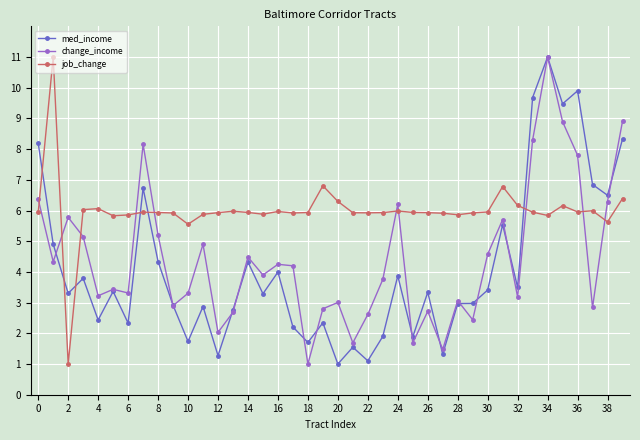

Which series has the largest total across all categories?

job_change